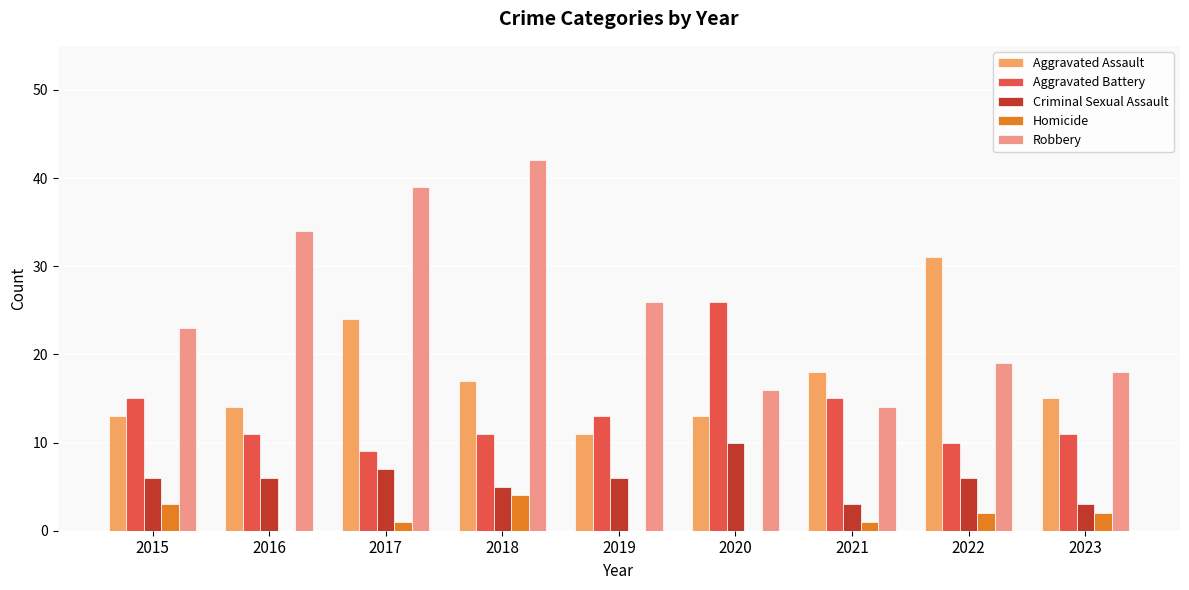

What is the total value across all series at 2018?

79